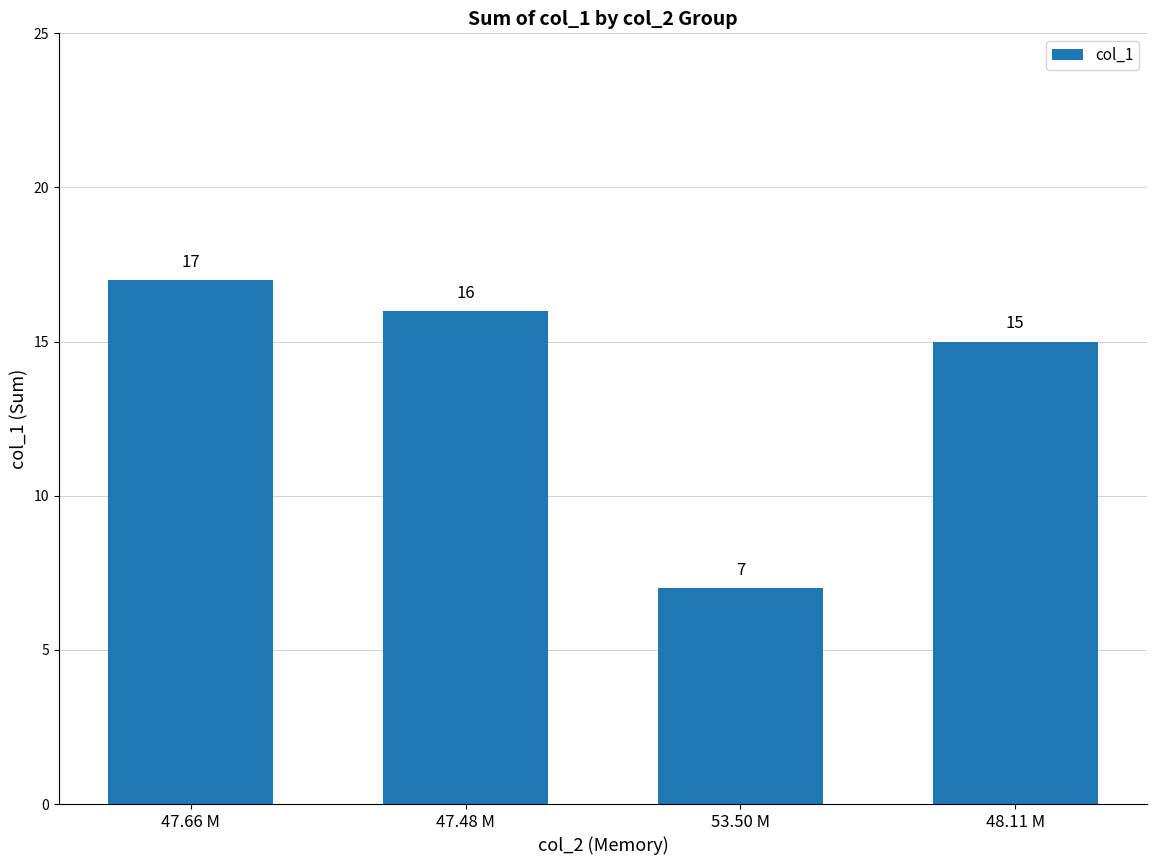

What is the value of the 2nd bar from the left?

16